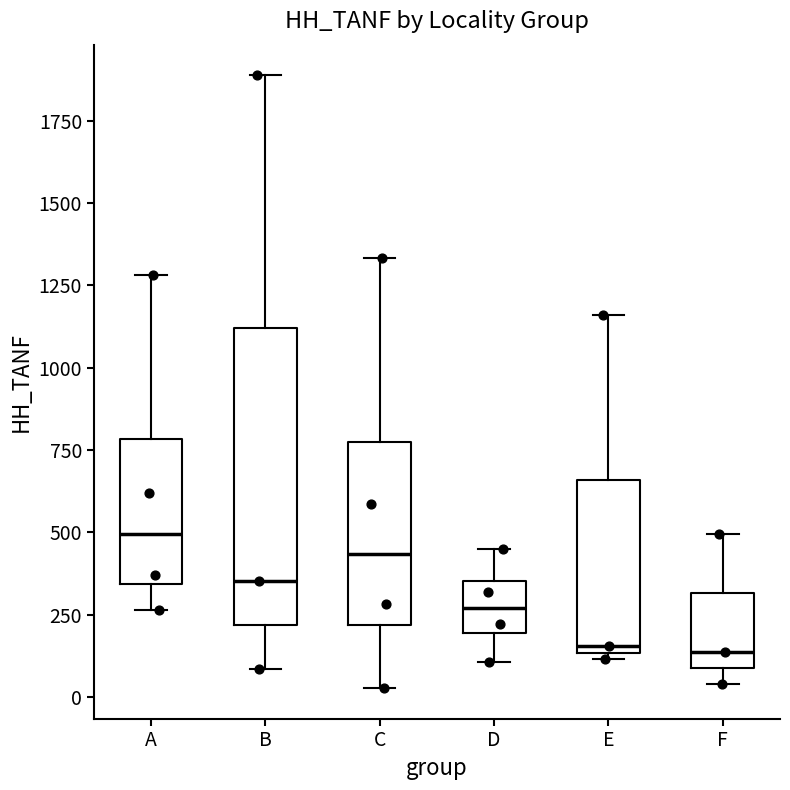

Reading left to right, read every box against the y-axis: the position of its median line, the range the box covers, and the ends of its whiskers. The values are not printed on the chart, so give them approximately, as read against the axis.

A: median 500, box 350 to 800, whiskers 250 to 1300
B: median 350, box 200 to 1100, whiskers 100 to 1900
C: median 450, box 200 to 750, whiskers 50 to 1350
D: median 250, box 200 to 350, whiskers 100 to 450
E: median 150 (just above the box's lower edge), box 150 to 650, whiskers 100 to 1150
F: median 150, box 100 to 300, whiskers 50 to 500